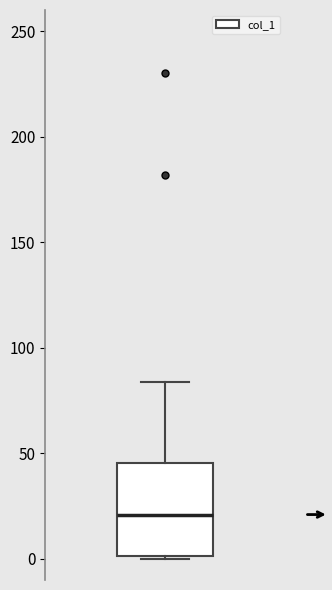

Transcribe this box plot: give where the median line is, the range the box spans, and where the two whiskers end, as read against the y-axis. The values are not printed on the chart, so give them approximately, as read against the axis.

median 20, box 0 to 45, whiskers 0 to 85